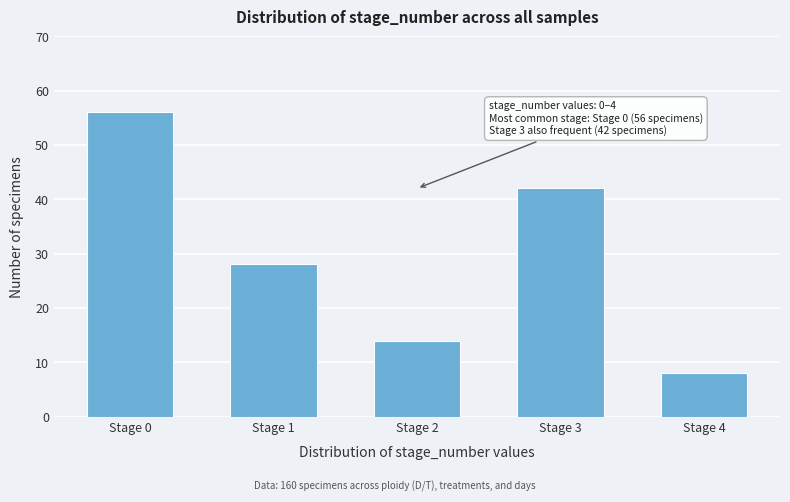

Reading left to right, extract all data points from this chart.

56	28	14	42	8